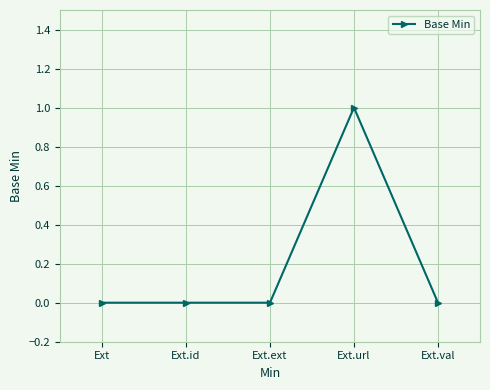

Is this an area chart (filled region under the line)?

No